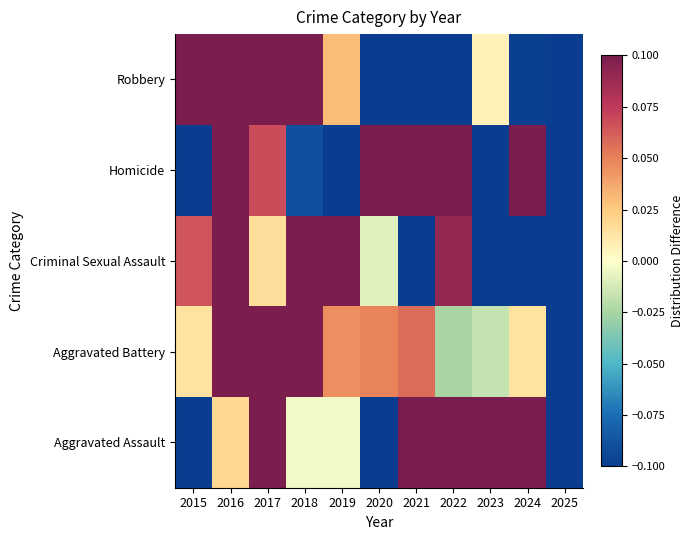

Which label corresponds to the largest value in the chart?

2021